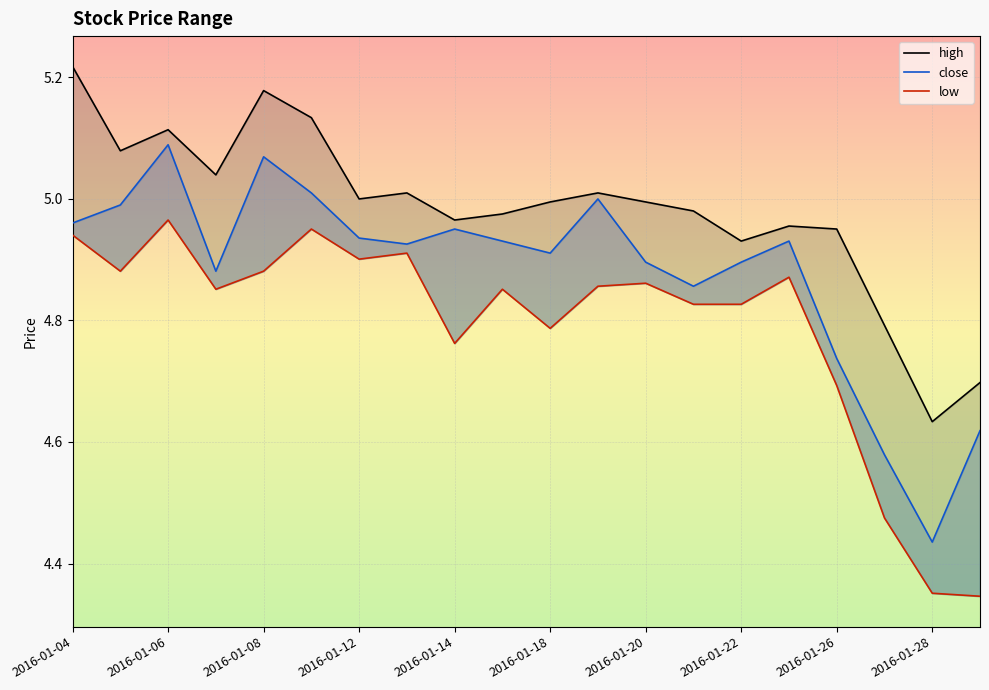

True or false: high has a value of 4.7 at 19.

True